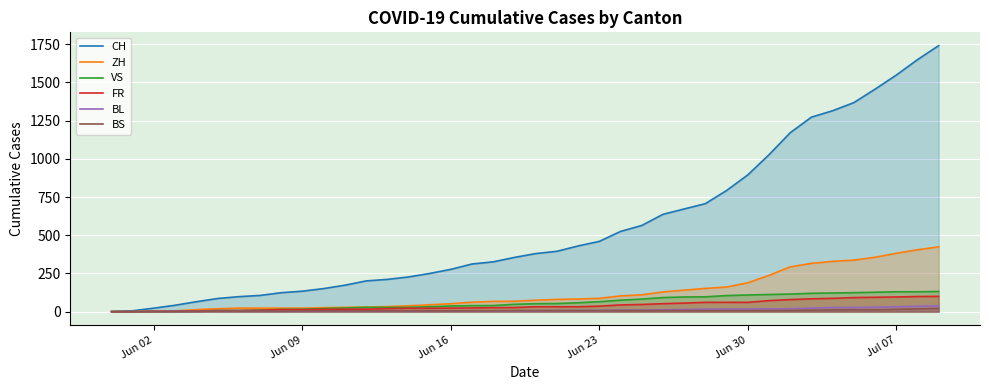

What are all the series names shown in the legend?

CH, ZH, VS, FR, BL, BS